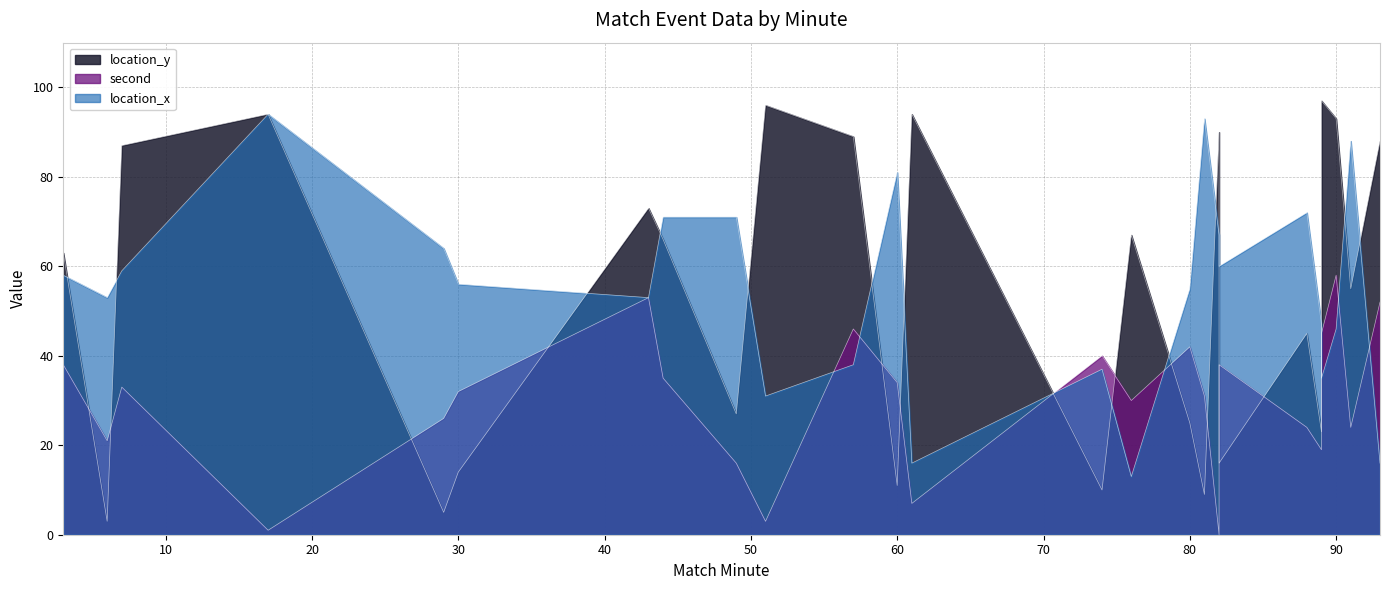

What value does the location_y series have at 30?

14